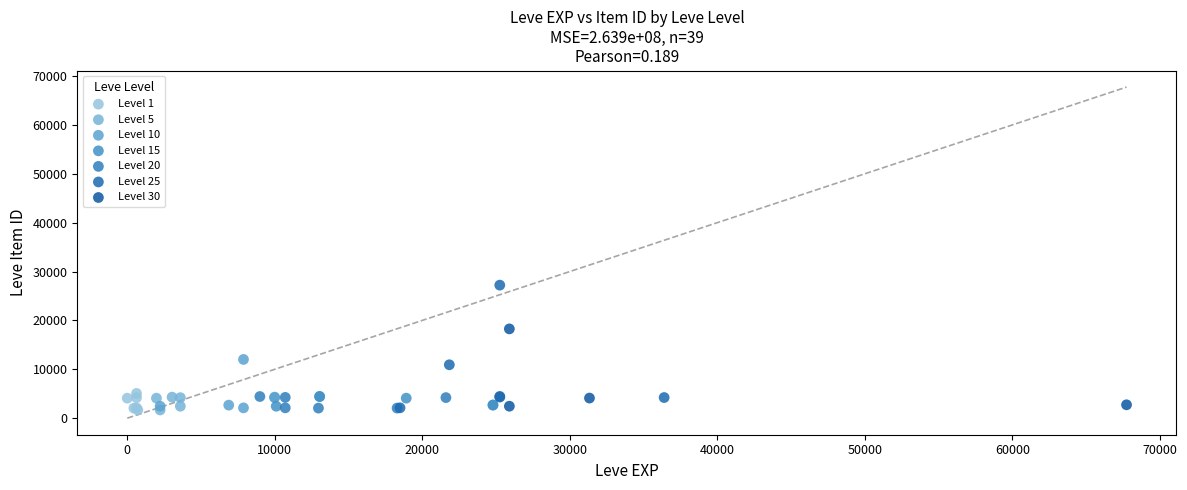

Which series contains the highest Y value?

Level 25